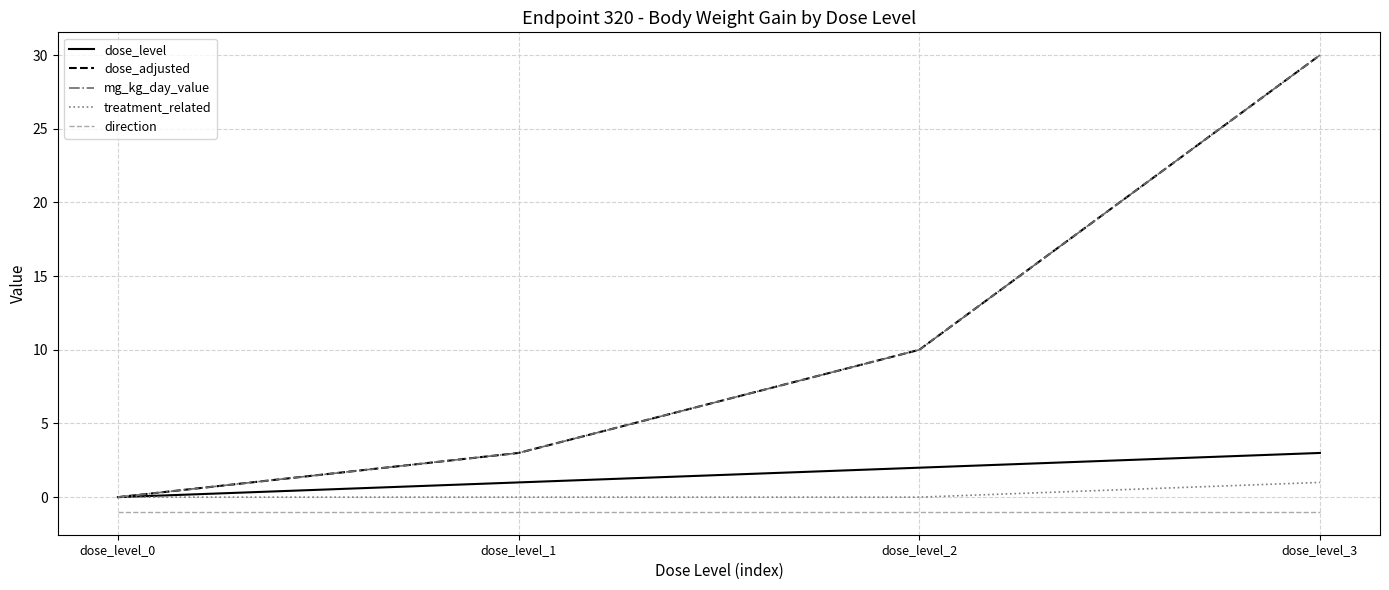

What is the difference between the maximum and minimum values in the mg_kg_day_value series?

30